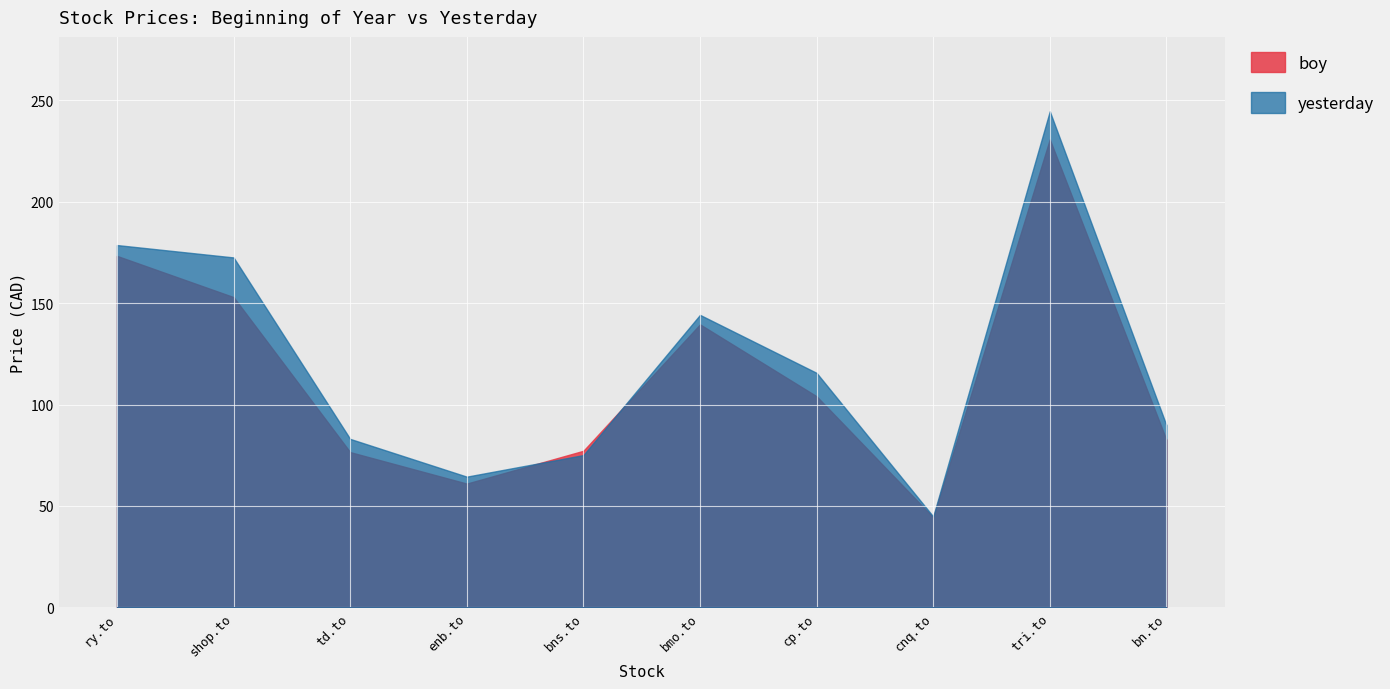

True or false: yesterday has more than 1 points higher than both neighbors.

True